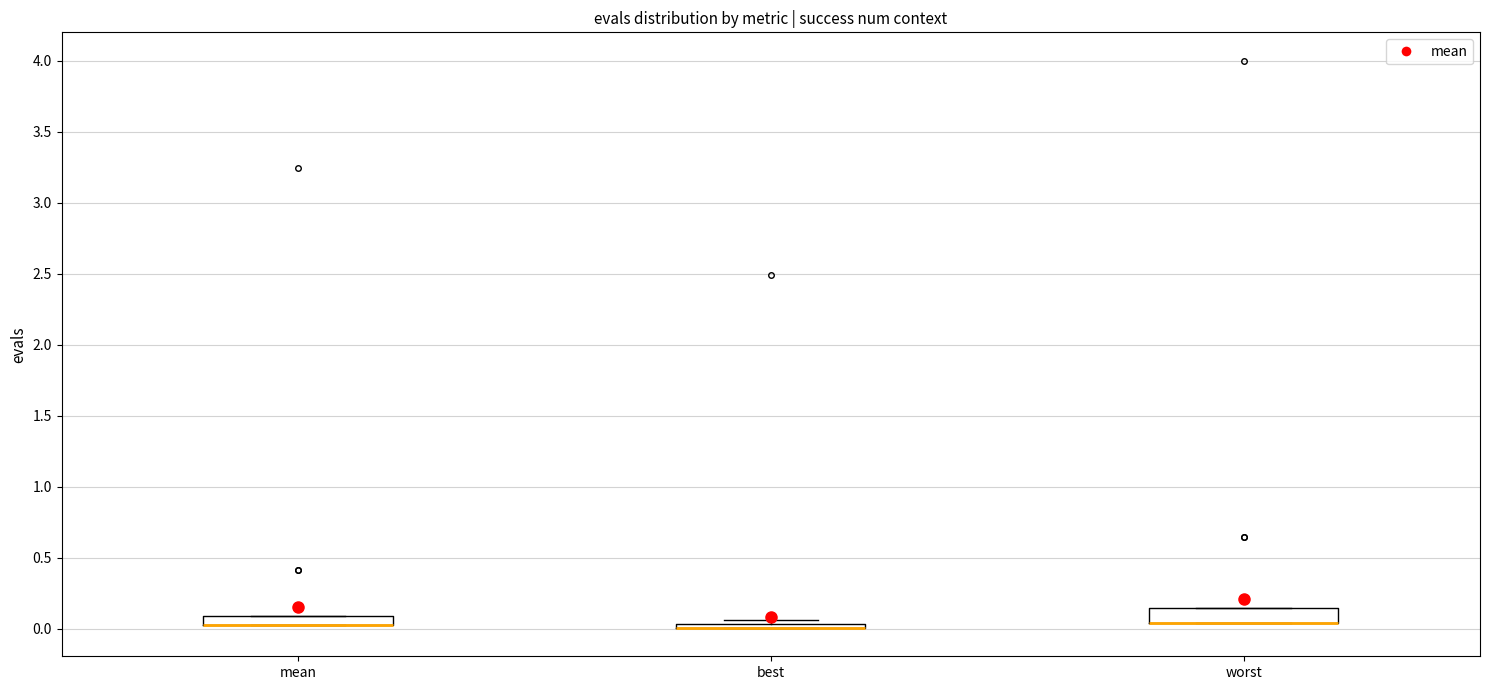

Where is the lower edge of the box for mean on the y-axis? The values are not printed on the chart, so give them approximately, as read against the axis.

0.05